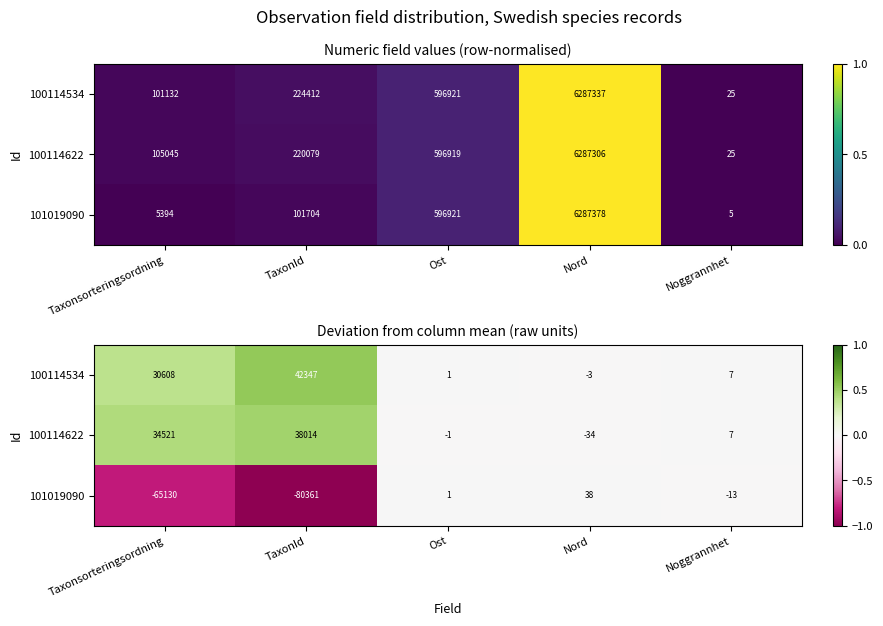

How many positive values does the 101019090 series have?

2